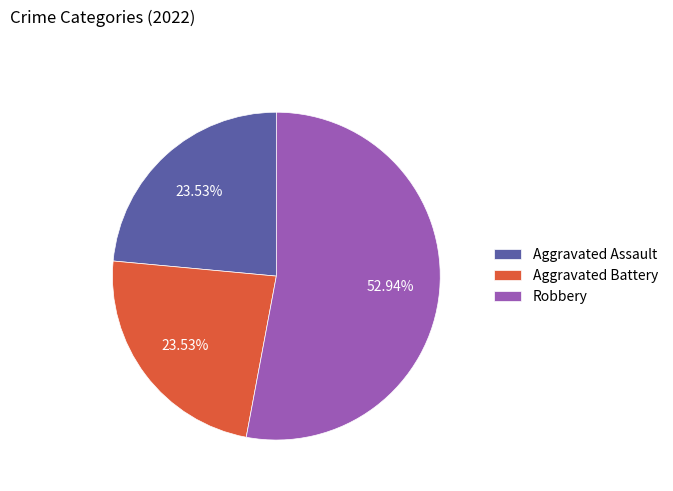

What is the largest slice in the pie chart?

Robbery